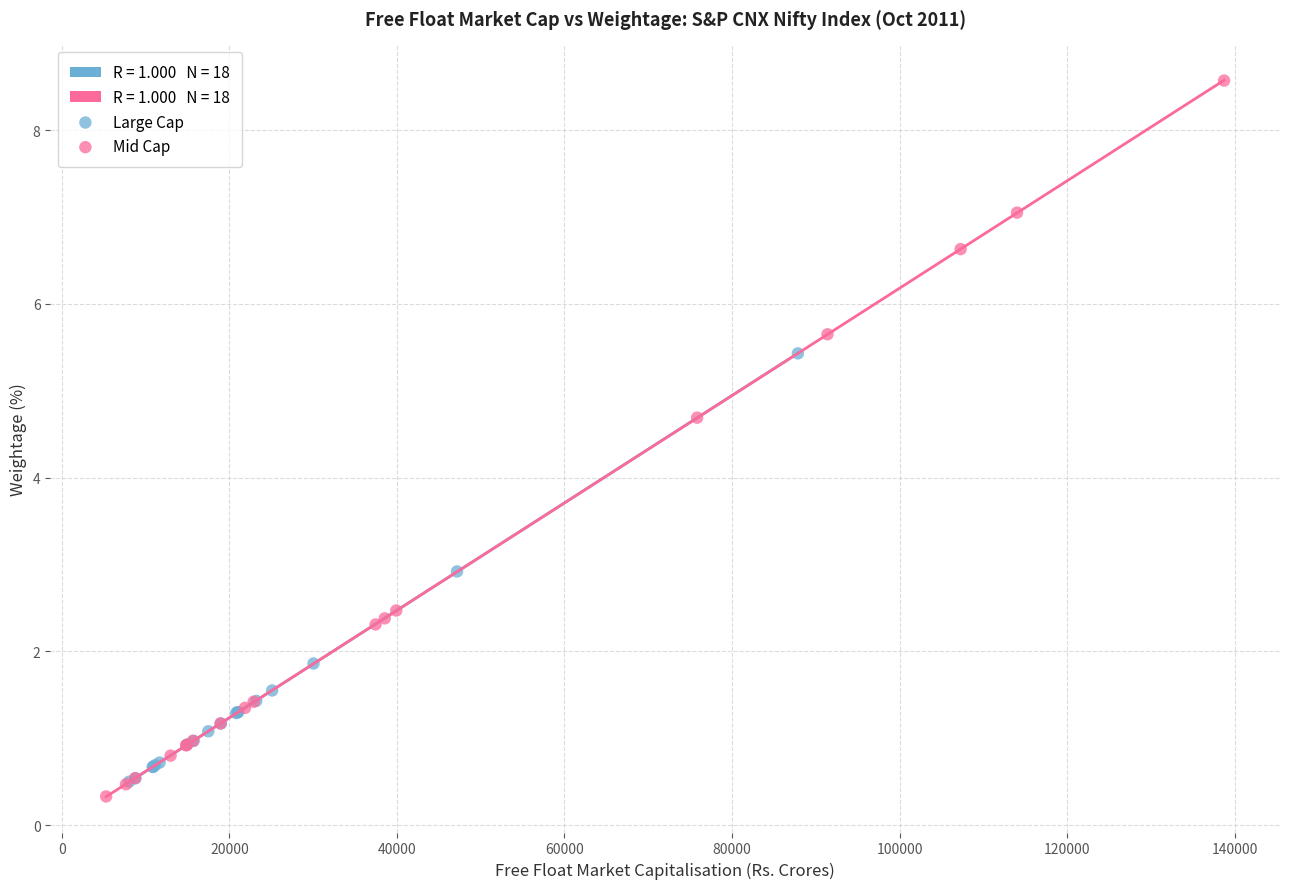

Which series reaches the maximum Y coordinate?

Mid Cap